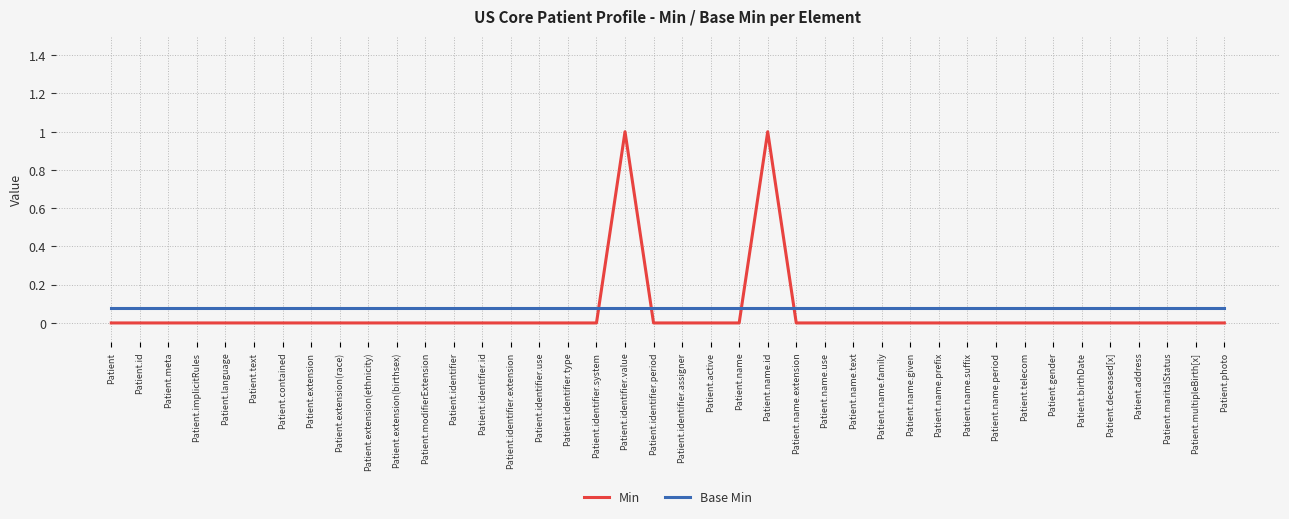

Which has a higher value, Patient.id or Patient.name.text?

Patient.id